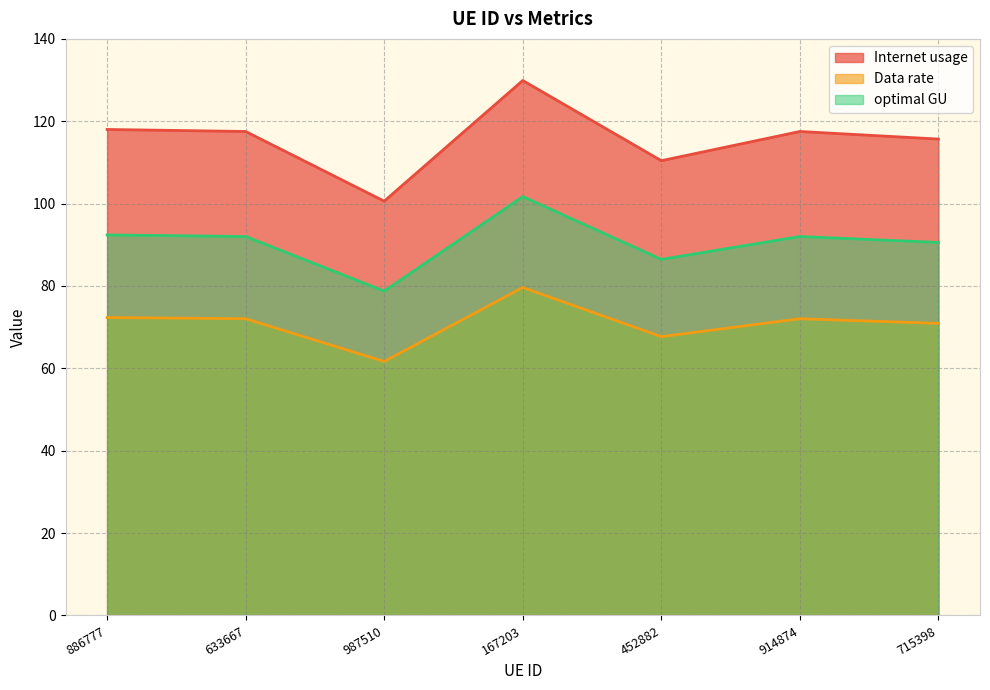

What position from the left is 167203?

4